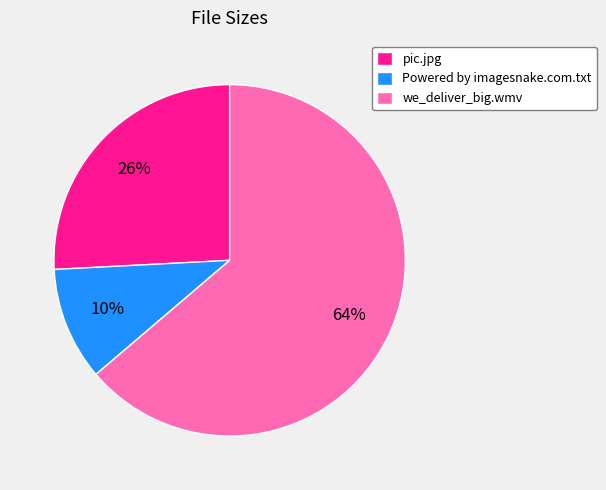

What is the smallest slice in the pie chart?

Powered by imagesnake.com.txt